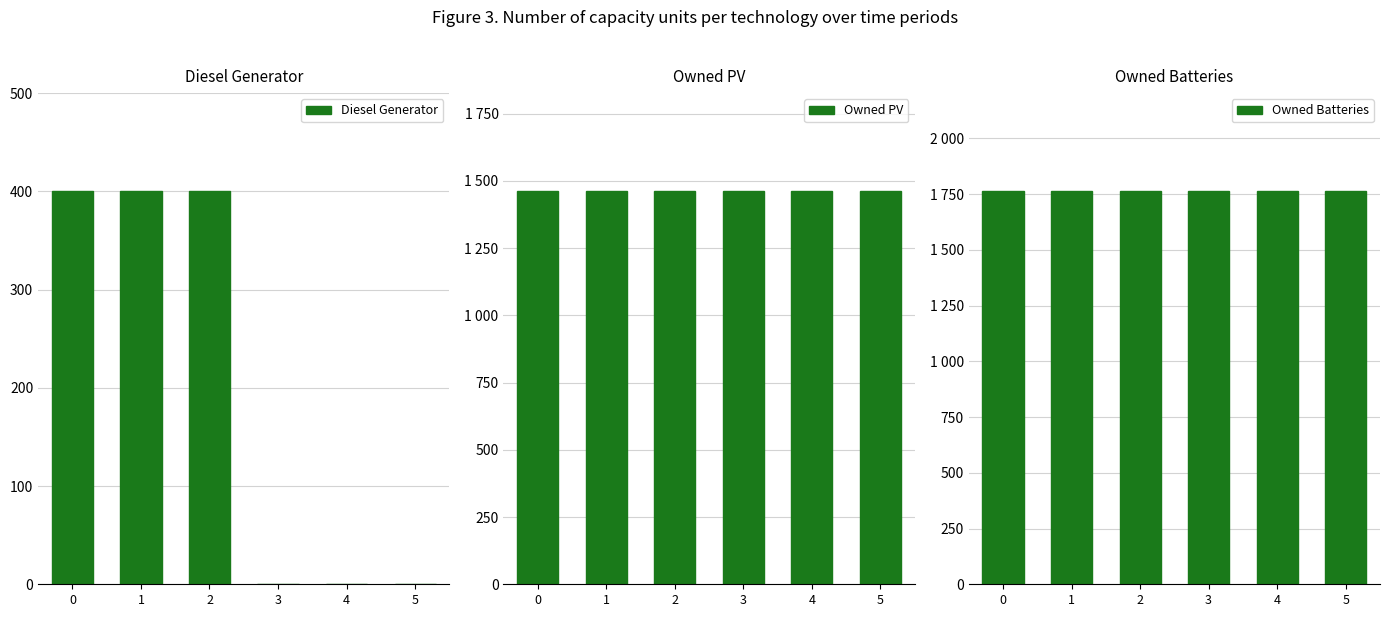

Reading right to left, transcribe all the data shown in this chart.

Diesel Generator: 5=0	4=0	3=0	2=400	1=400	0=400
Owned PV: 5=1461	4=1461	3=1461	2=1461	1=1461	0=1461
Owned Batteries: 5=1762	4=1762	3=1762	2=1762	1=1762	0=1762